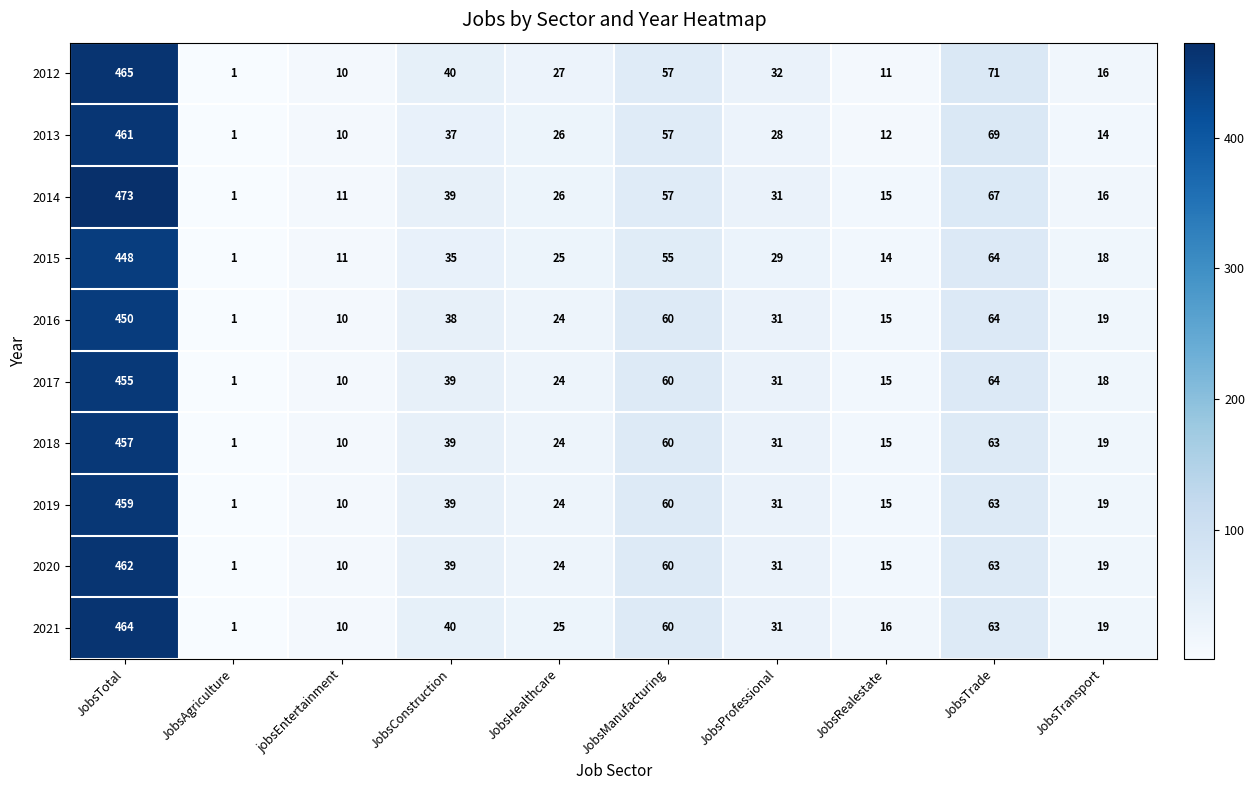

Count the number of categories in the chart.

10